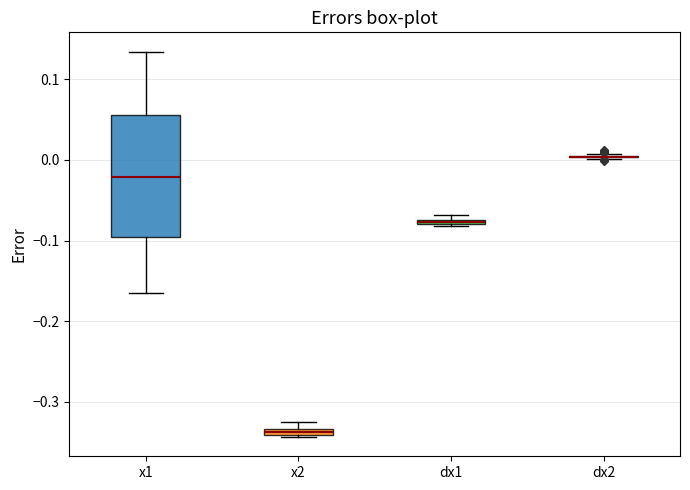

Which box is the tallest, from its lower edge to its upper edge?

x1